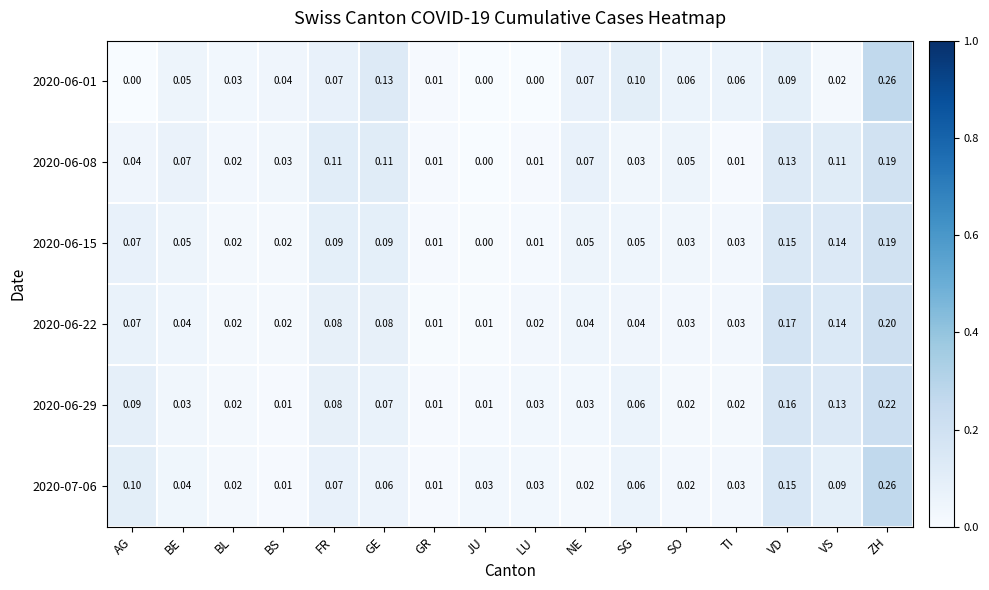

What is the total value across all series at SO?

0.2